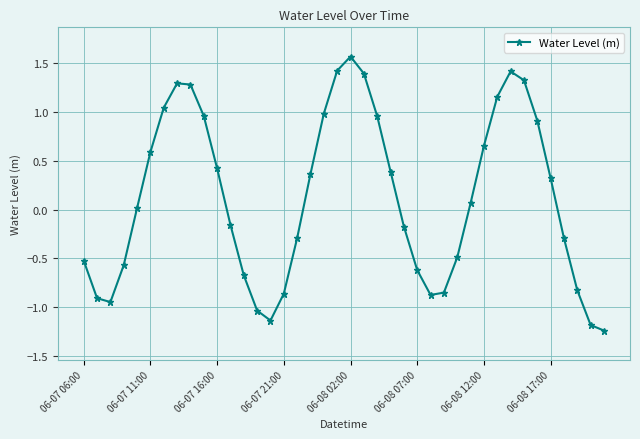

What is the value of the 4th point from the left?

-0.6